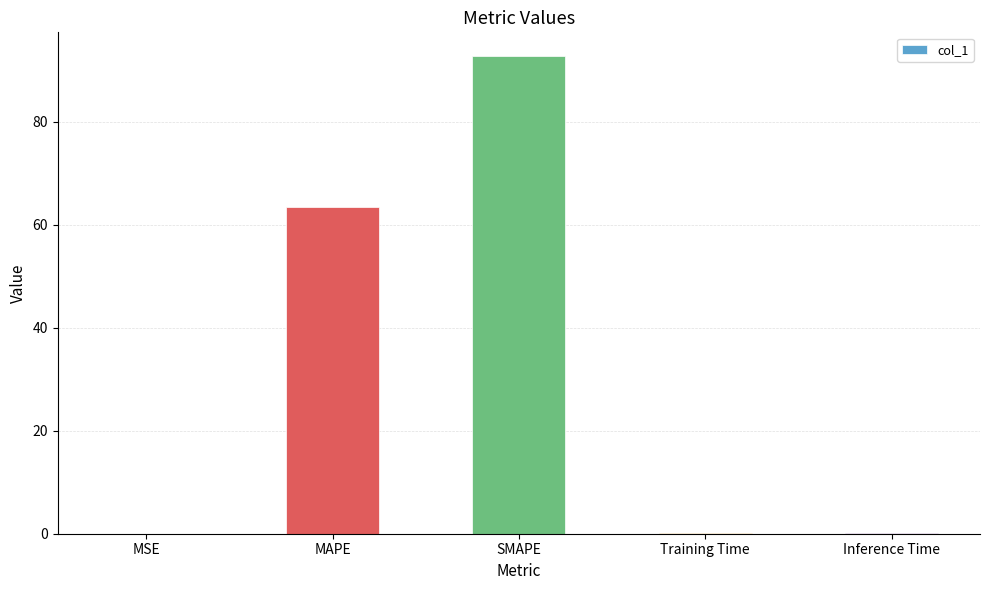

What is the change in value from SMAPE to Inference Time?

-92.6